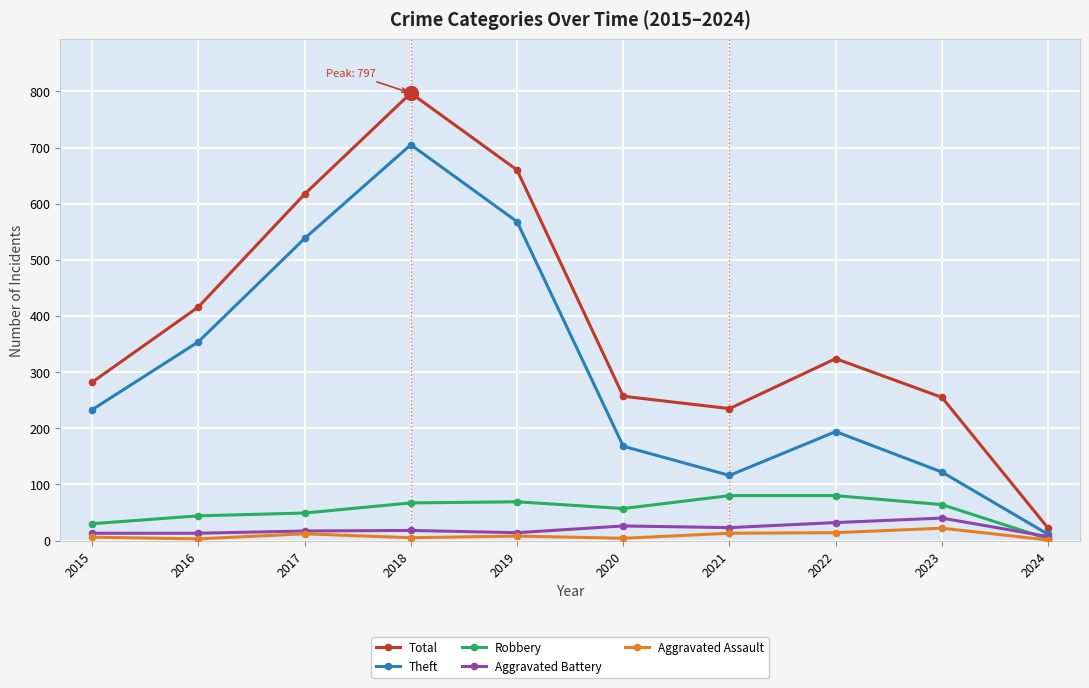

At 2020, list the series in order from largest to smallest.

Total, Theft, Robbery, Aggravated Battery, Aggravated Assault